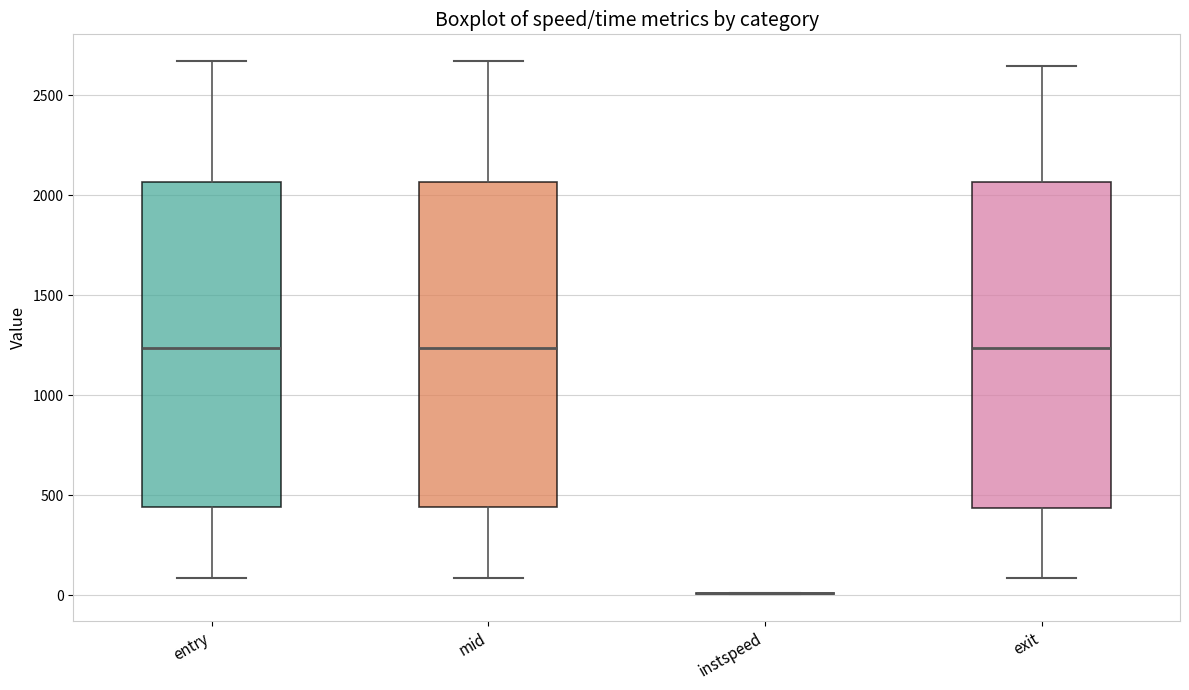

Where is the lower edge of the box for mid on the y-axis? The values are not printed on the chart, so give them approximately, as read against the axis.

450